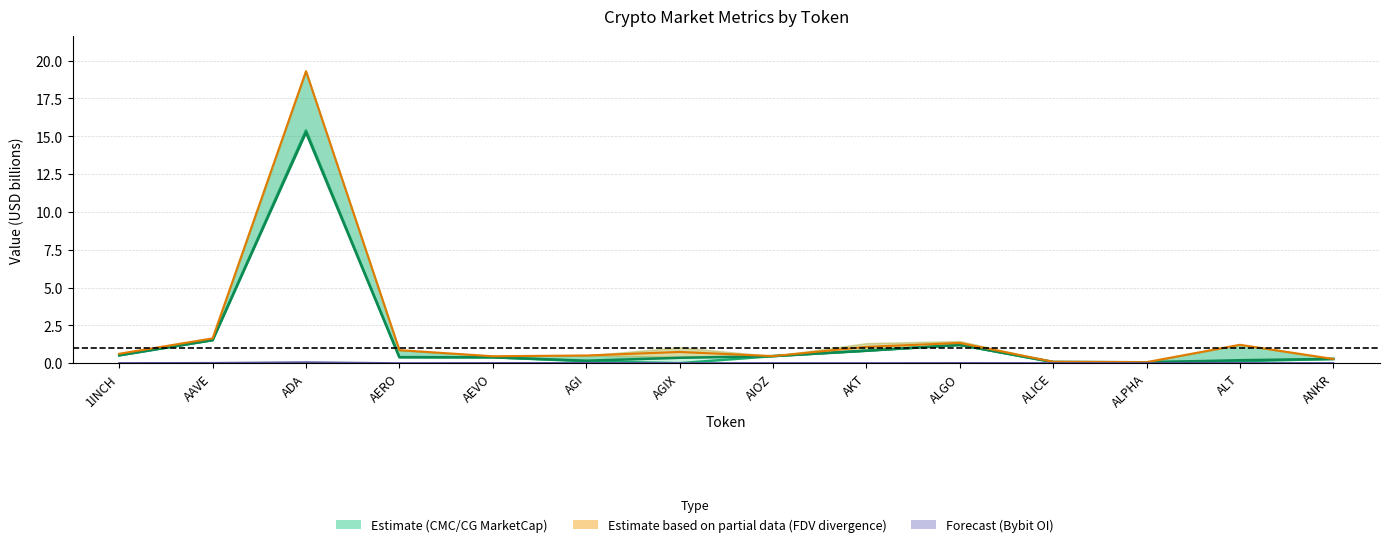

What is the label of the 12th point from the left?

ALPHA